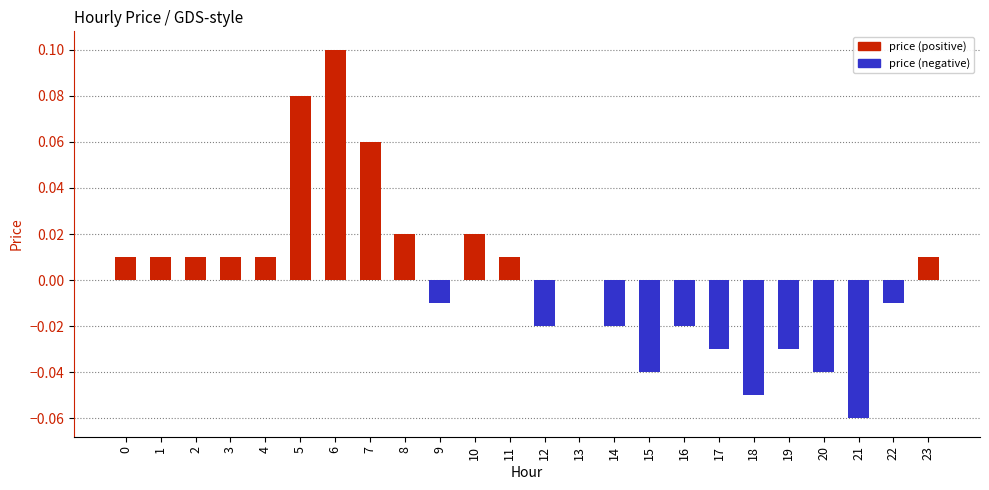

Between 3 and 7, which is larger?

7